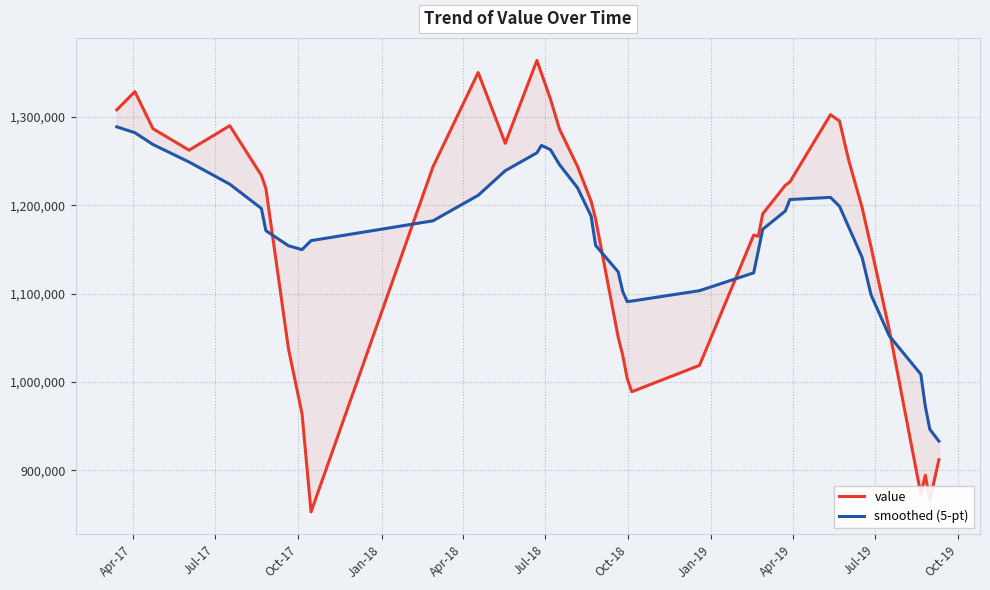

What is the average value of the value series?

1161718